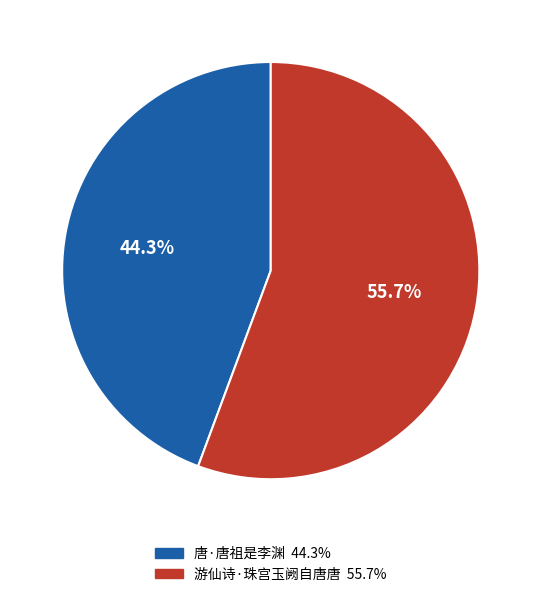

What is the largest slice in the pie chart?

游仙诗·珠宫玉阙自唐唐